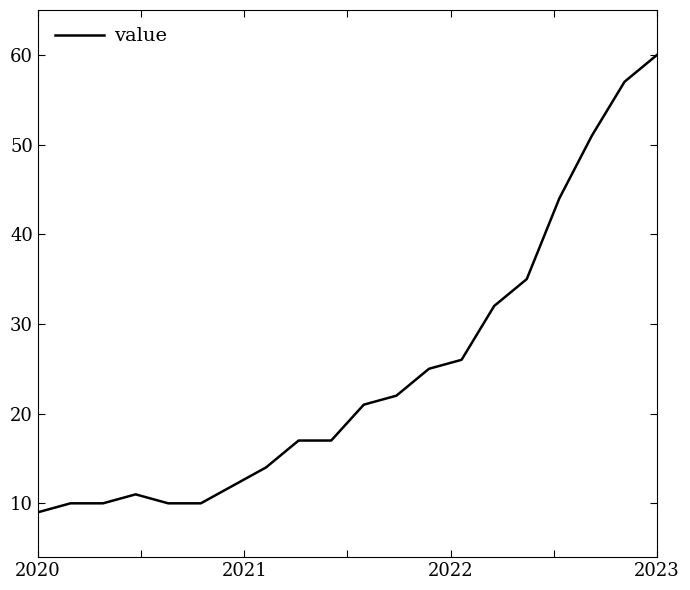

What is the smallest value displayed?

9